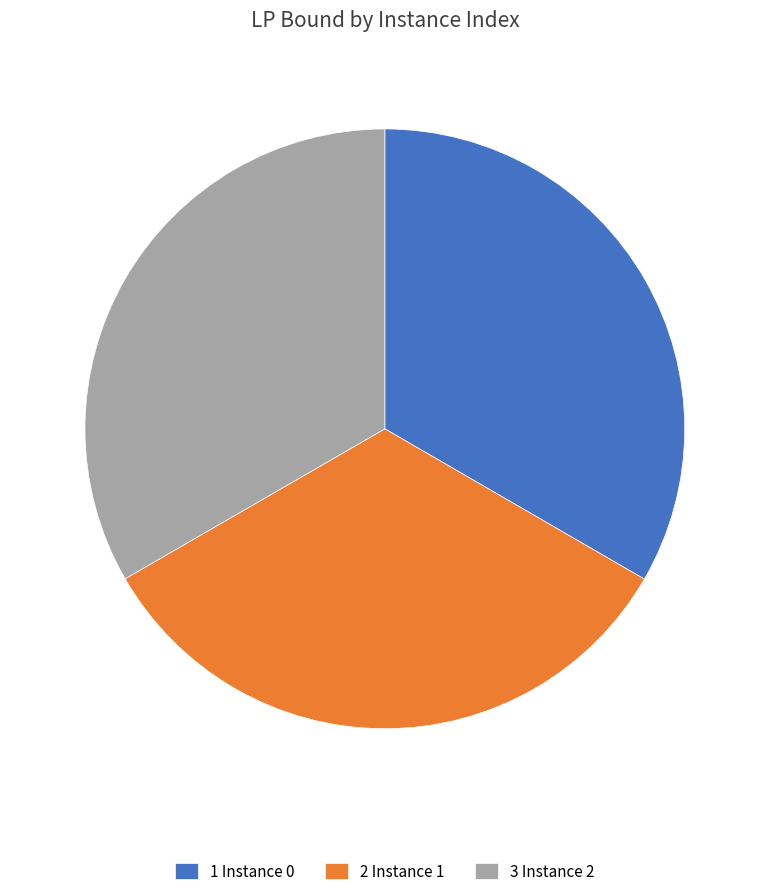

Is 2 Instance 1 the majority of the pie?

No